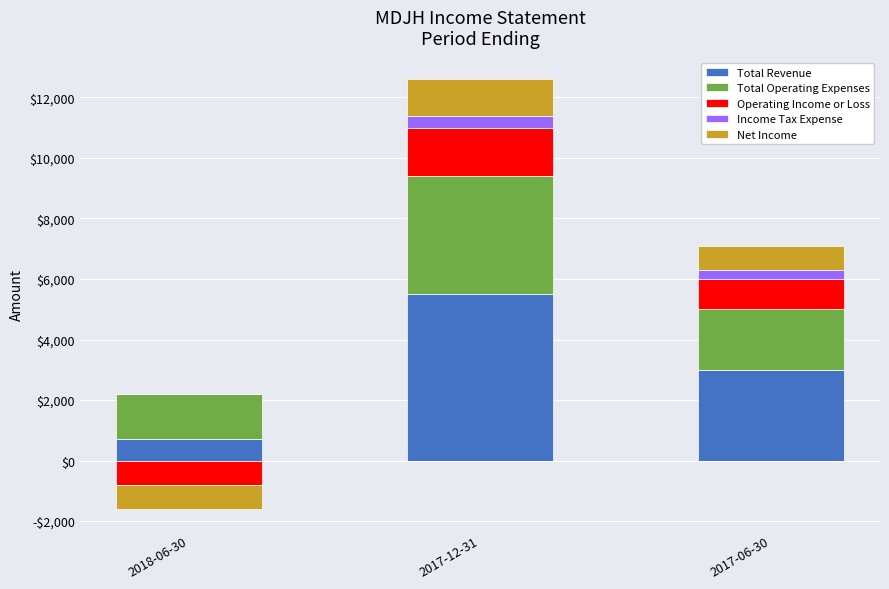

How many Total Operating Expenses values are between 1500 and 3900?

3